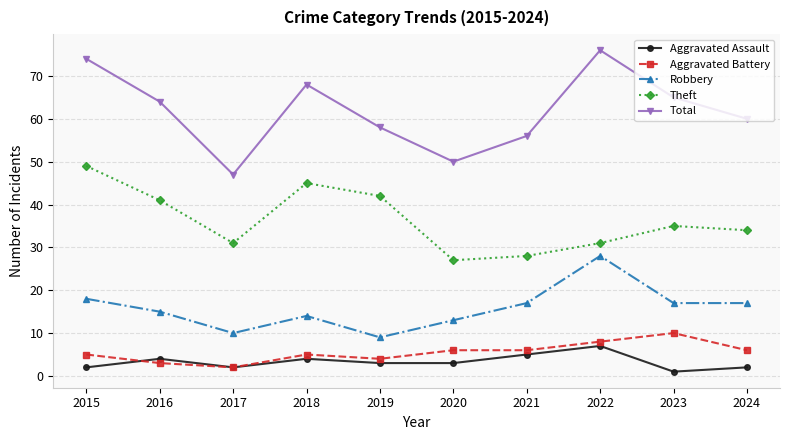

Where does the Aggravated Assault series first go above 3?

2016